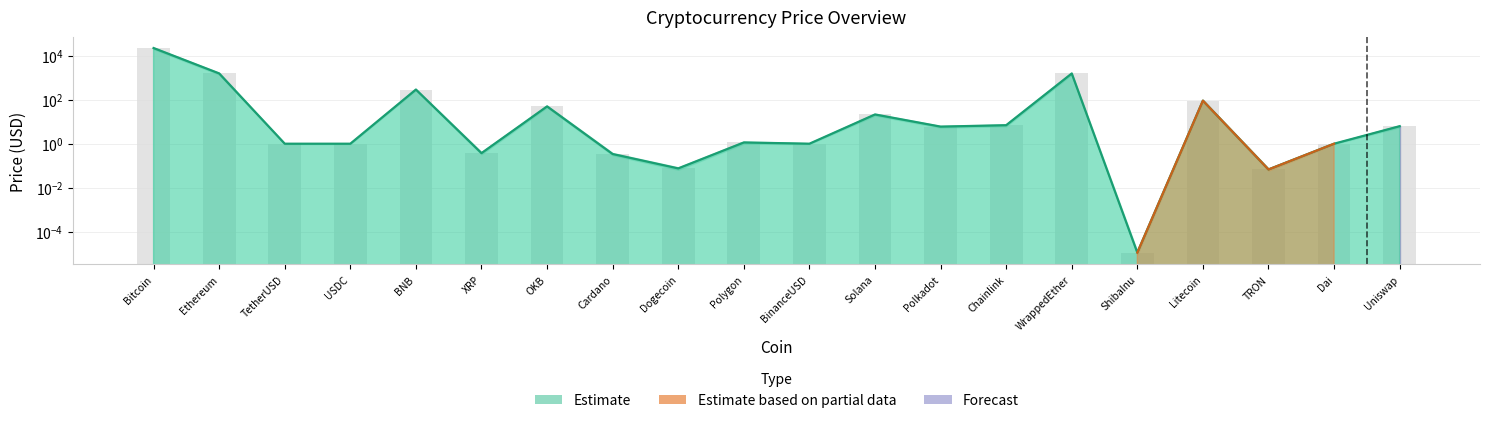

Does the chart contain stacked bars?

No